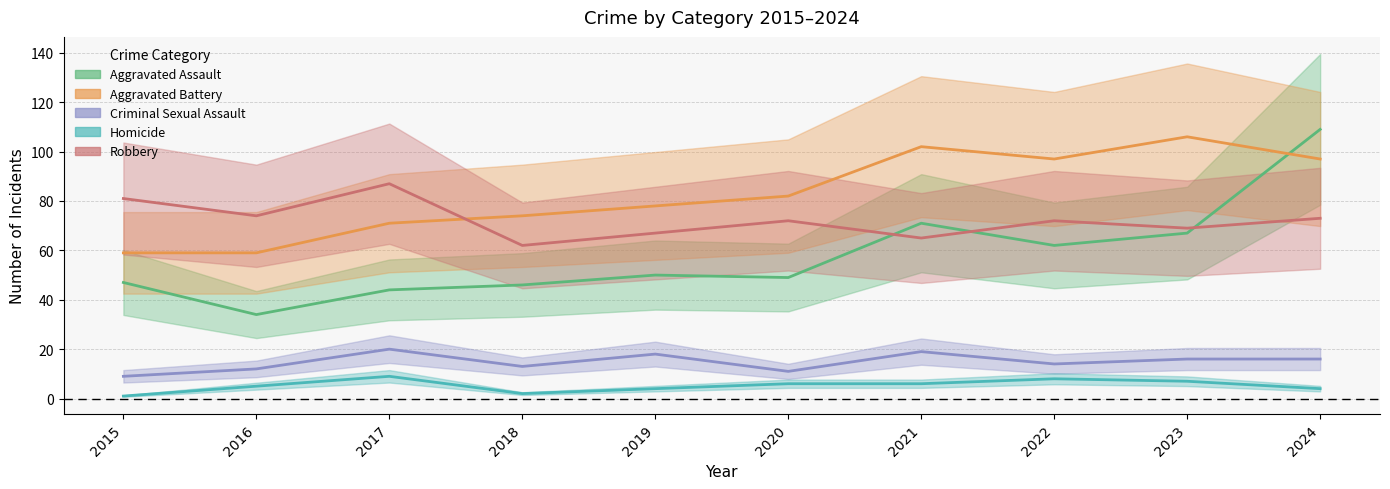

Read the Robbery value at 2024.

73